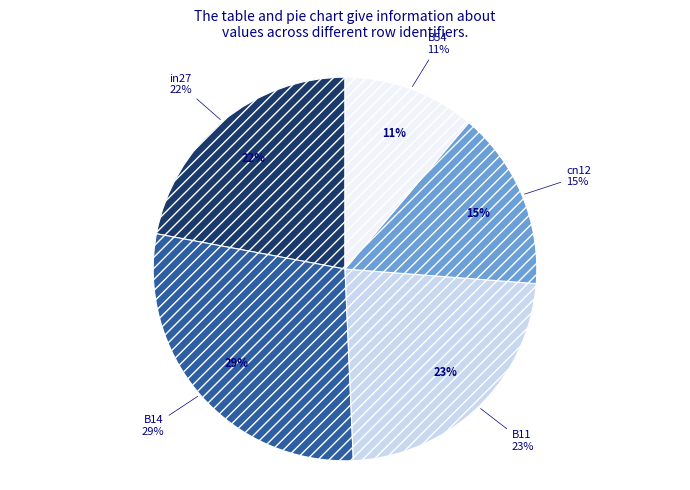

True or false: B11 accounts for 23% of the total.

True